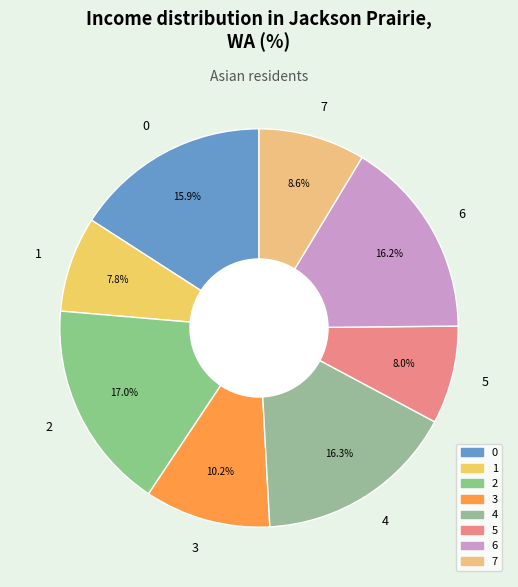

Count the number of slices in the pie.

8